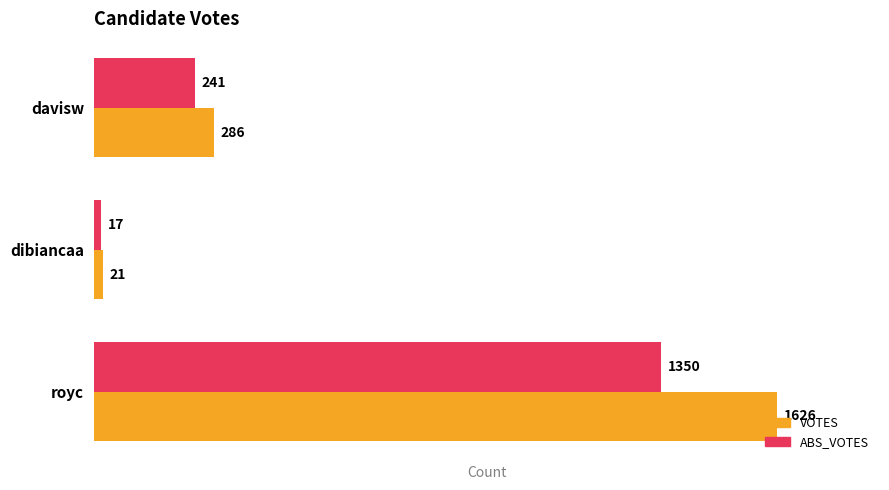

The value of VOTES at royc is 2338. True or false?

False